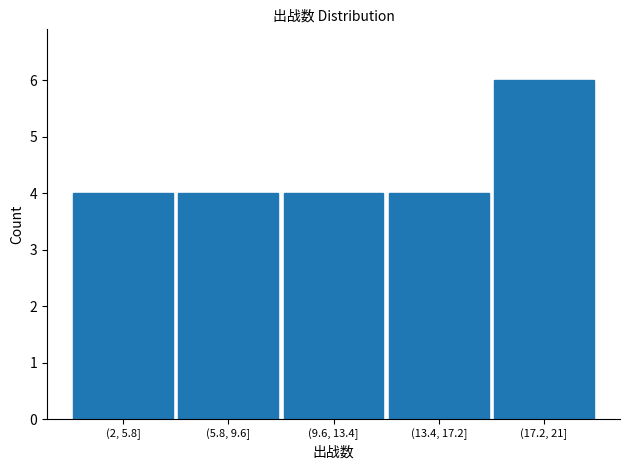

Reading left to right, what are all the values shown in this chart?

4	4	4	4	6